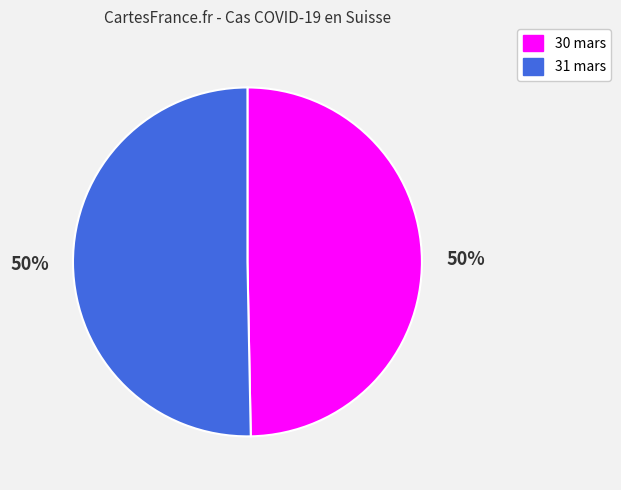

The 30 mars slice represents 50% of the pie. True or false?

True